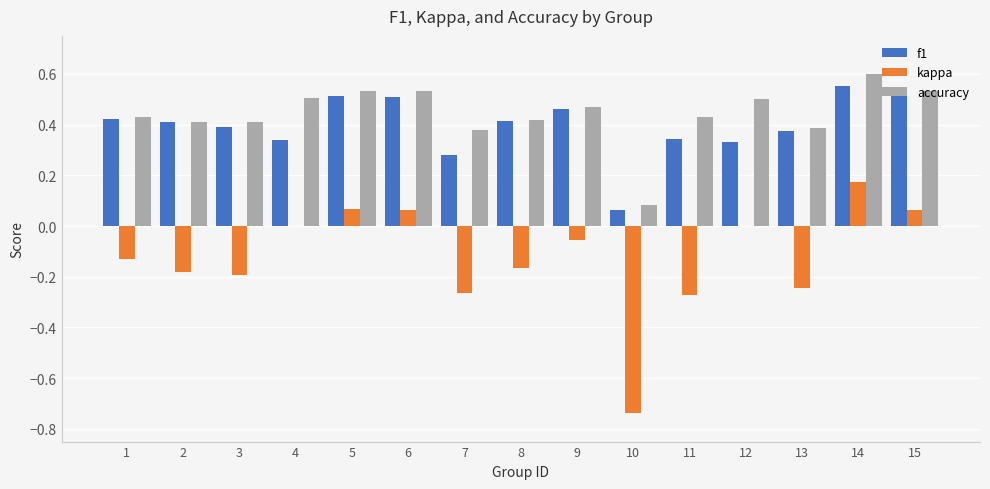

The accuracy series shows 0.2 at 15. True or false?

False